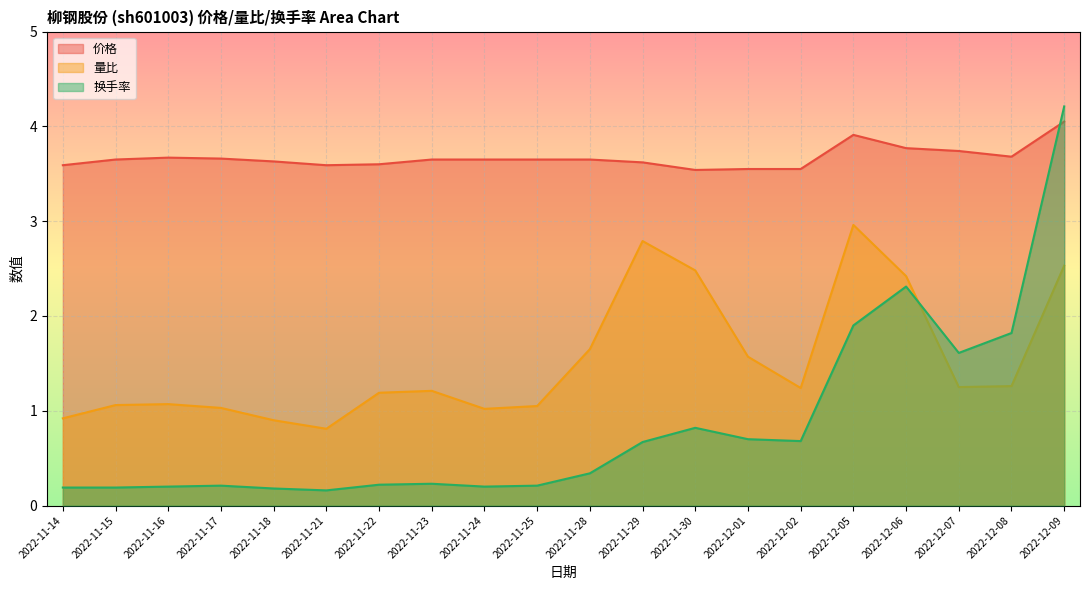

Which category has the lowest value in the 换手率 series?

2022-11-21